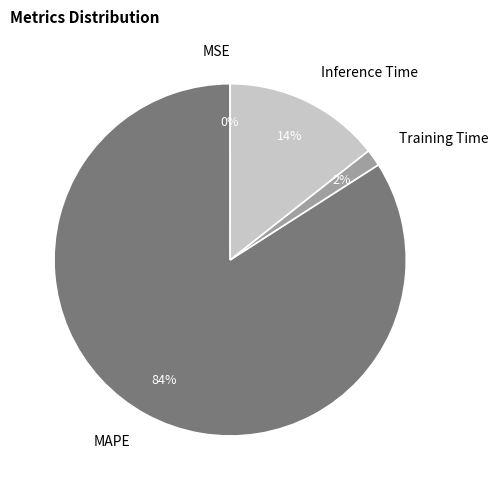

Does Inference Time account for over 50% of the chart?

No